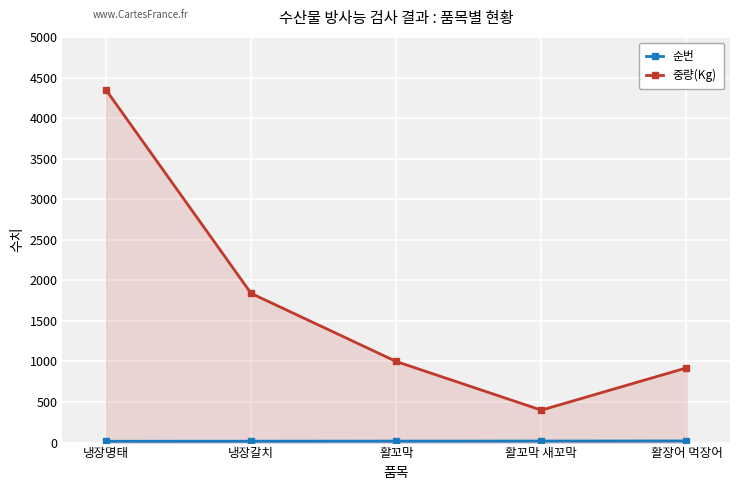

Which label corresponds to the smallest value in the chart?

냉장명태